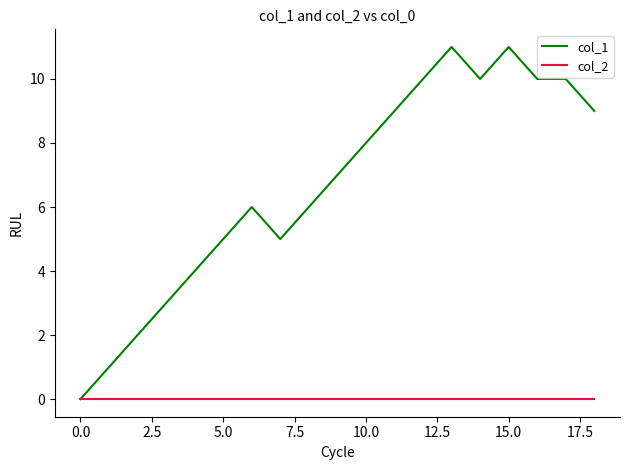

What is the greatest value displayed?

11